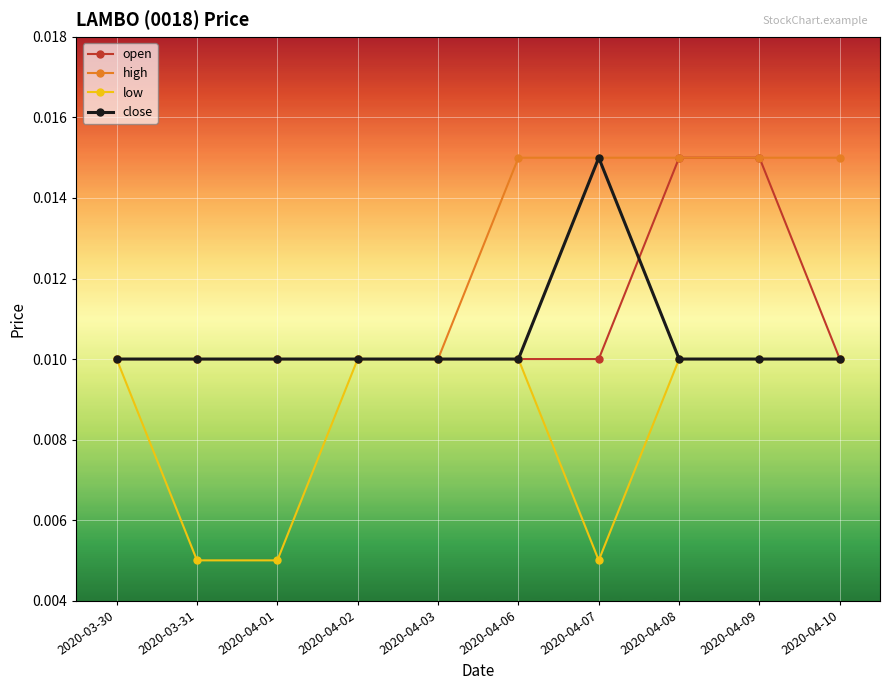

How many high values are between 0 and 1?

10